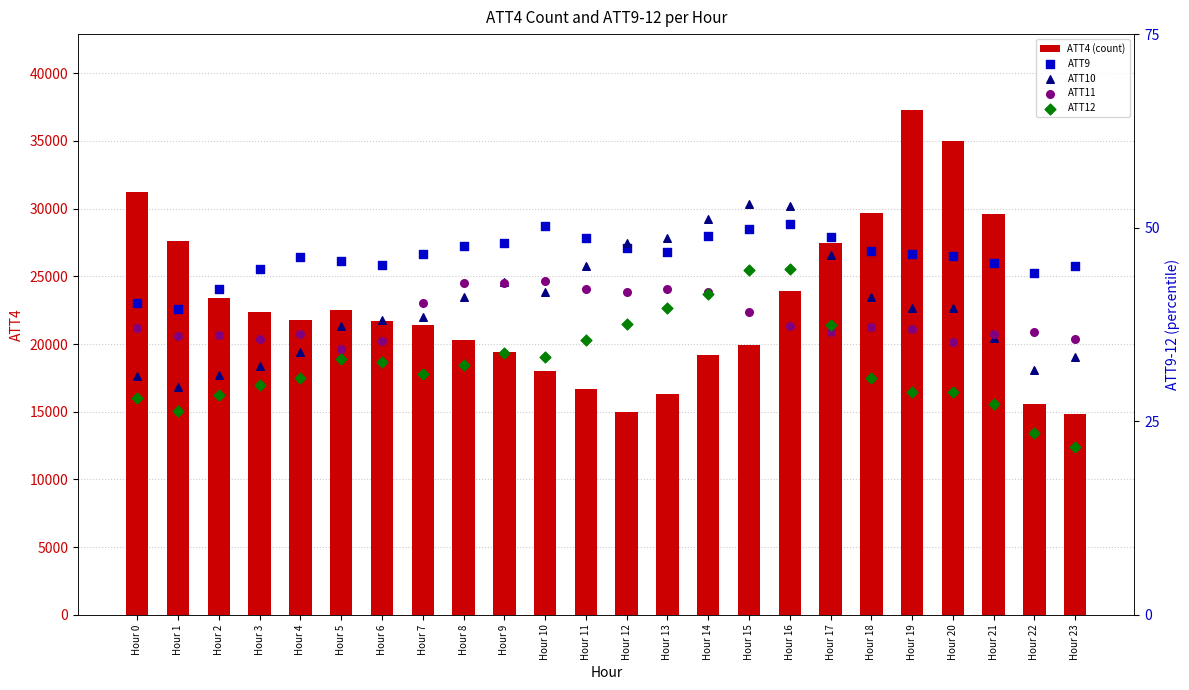

Which series has the largest total across all categories?

ATT4 (count)